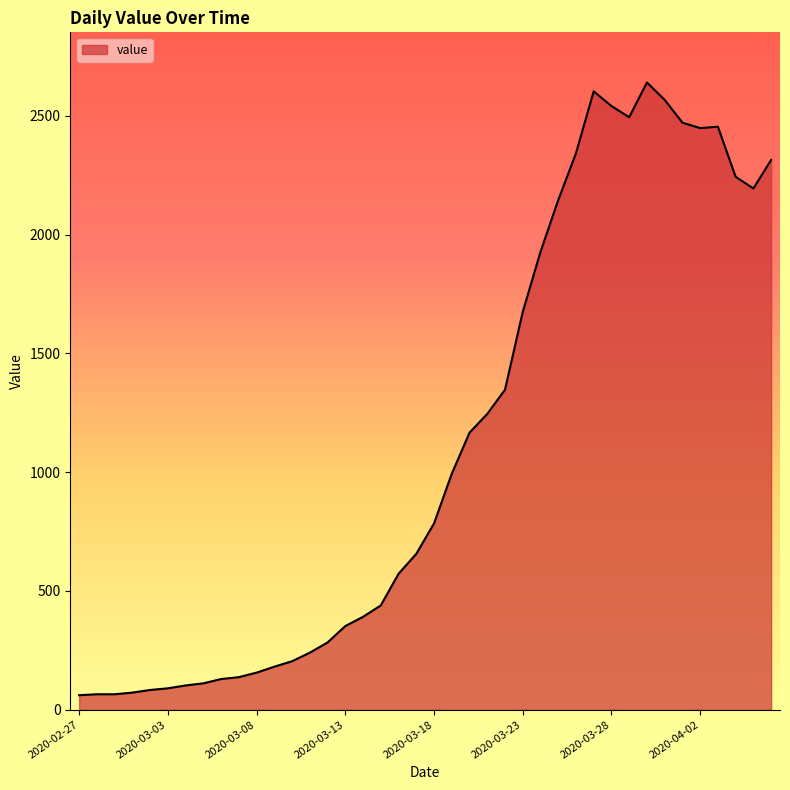

What is the difference between the maximum and minimum values?

2579